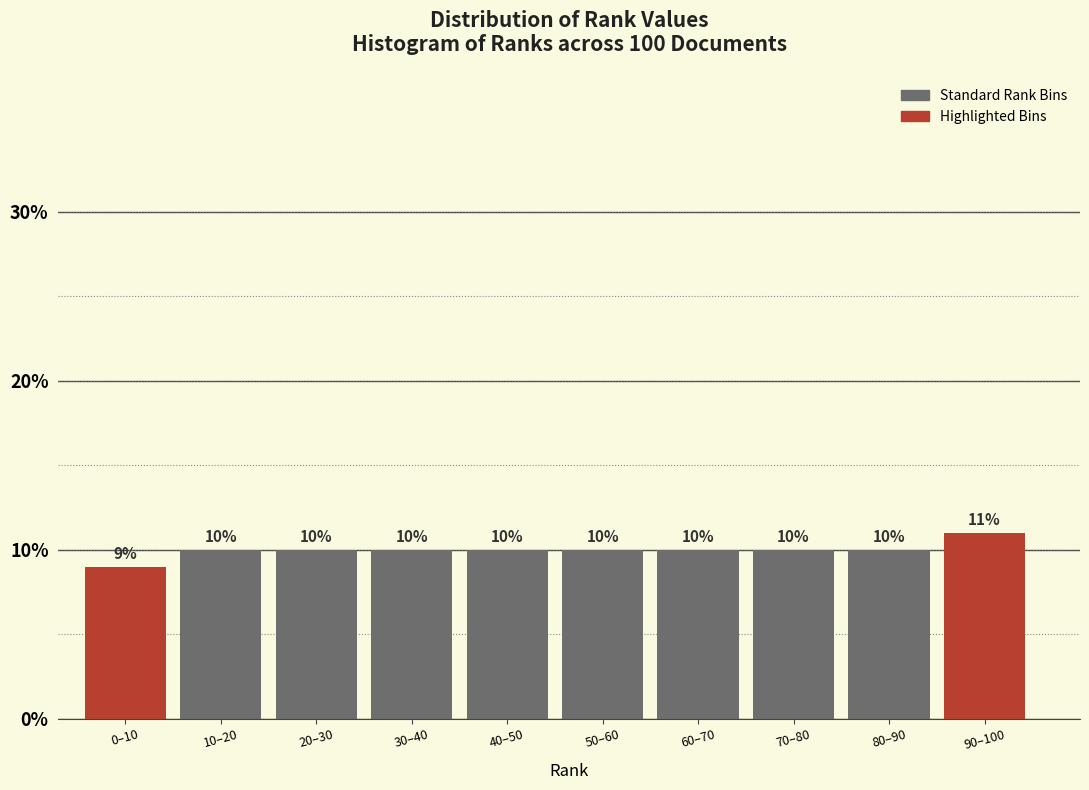

Reading left to right, extract all data points from this chart.

0–10=9	10–20=10	20–30=10	30–40=10	40–50=10	50–60=10	60–70=10	70–80=10	80–90=10	90–100=11